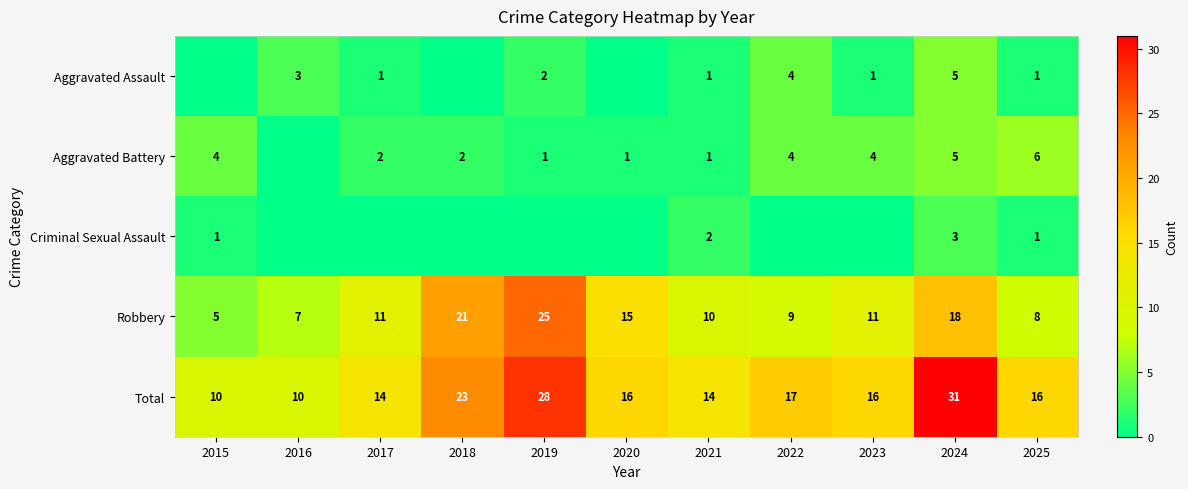

What is the difference between the highest and lowest values at 2025?

15